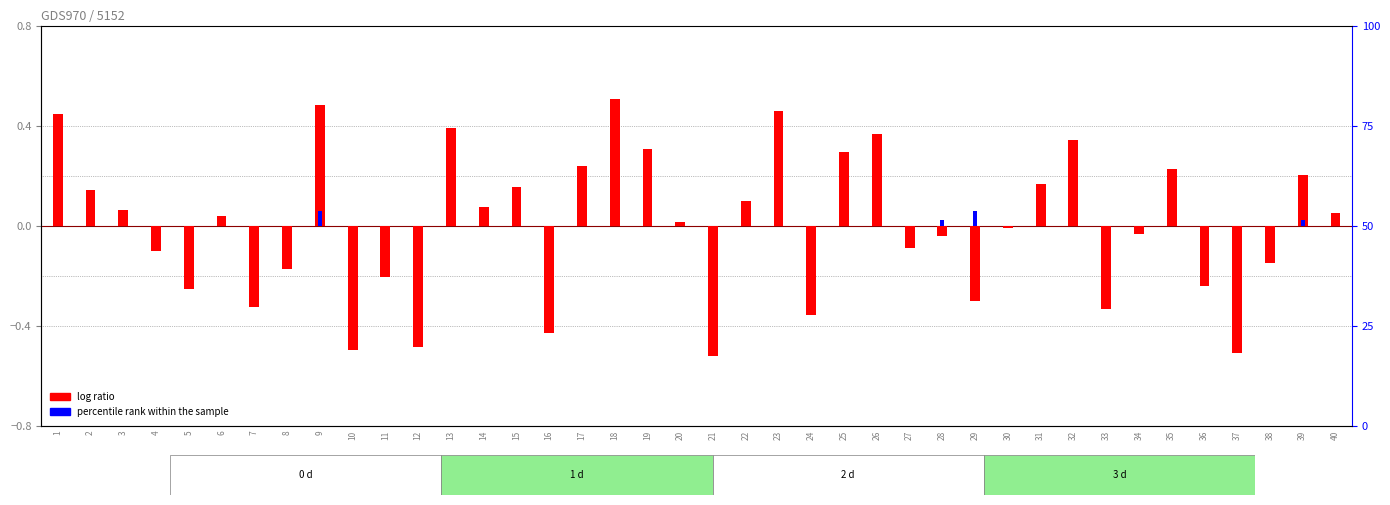

Reading left to right, extract all data points from this chart.

log ratio: 0.4	0.1	0.1	-0.1	-0.3	0.0	-0.3	-0.2	0.5	-0.5	-0.2	-0.5	0.4	0.1	0.2	-0.4	0.2	0.5	0.3	0.0	-0.5	0.1	0.5	-0.4	0.3	0.4	-0.1	-0.0	-0.3	-0.0	0.2	0.3	-0.3	-0.0	0.2	-0.2	-0.5	-0.1	0.2	0.1
percentile rank within the sample: 0.0	0.0	0.0	0.0	0.0	0.0	0.0	0.0	0.1	0.0	0.0	0.0	0.0	0.0	0.0	0.0	0.0	0.0	0.0	0.0	0.0	0.0	0.0	0.0	0.0	0.0	0.0	0.0	0.1	0.0	0.0	0.0	0.0	0.0	0.0	0.0	0.0	0.0	0.0	0.0